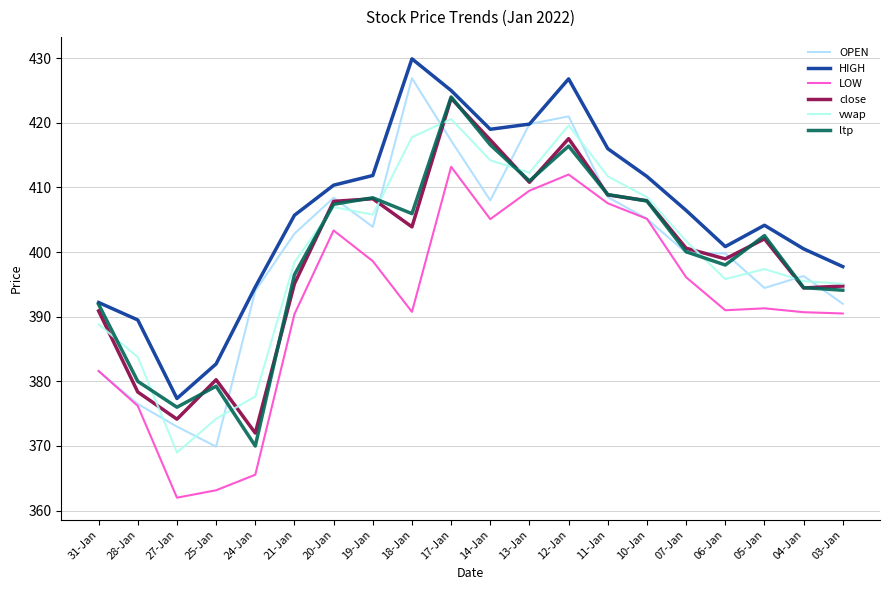

What is the smallest value displayed?

362.0